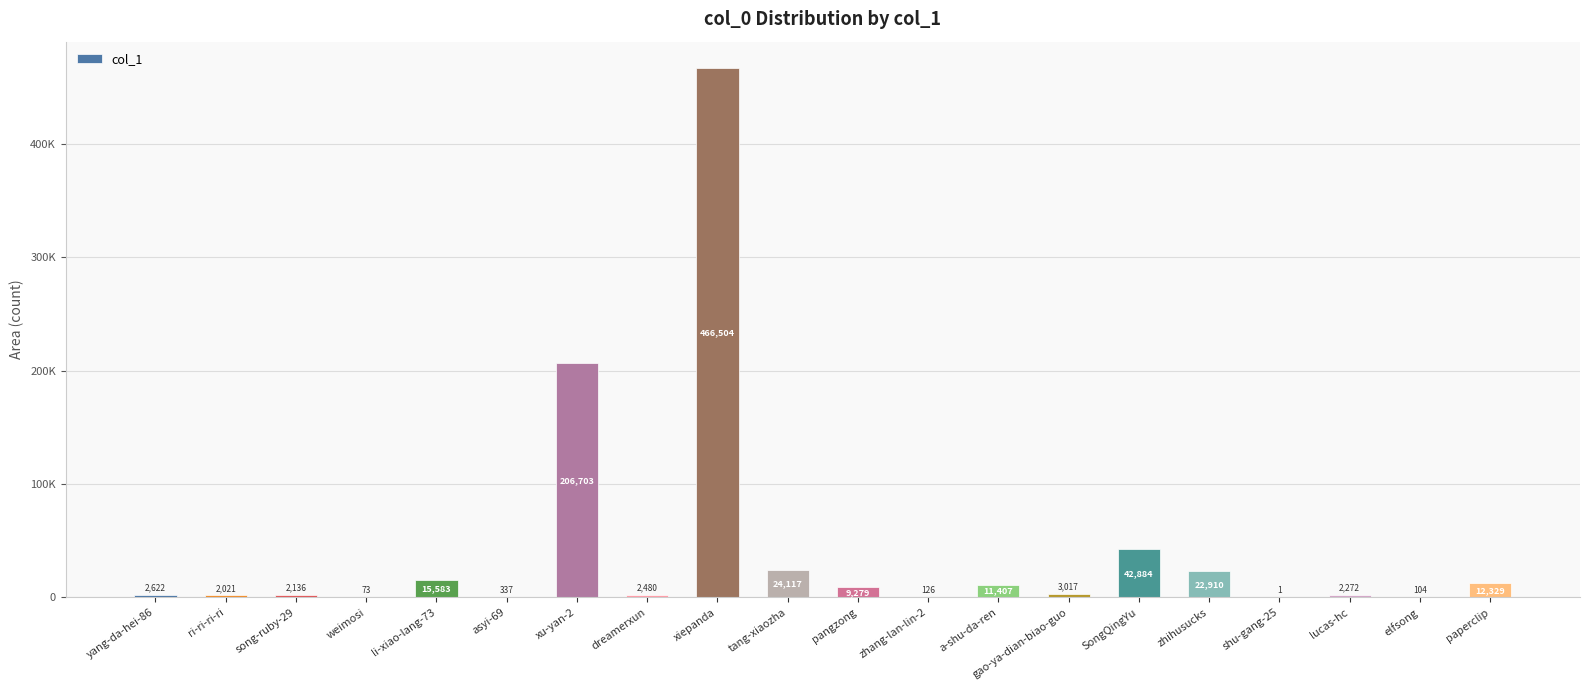

Which category has the highest value across all series?

xiepanda